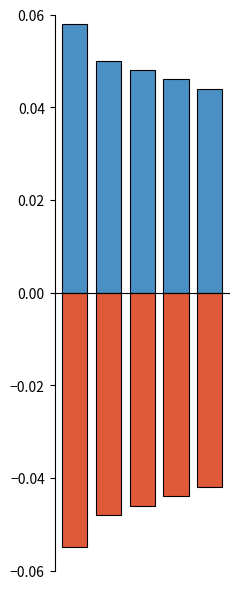

List the series in order of their overall mean, highest first.

col_1, col_1_neg